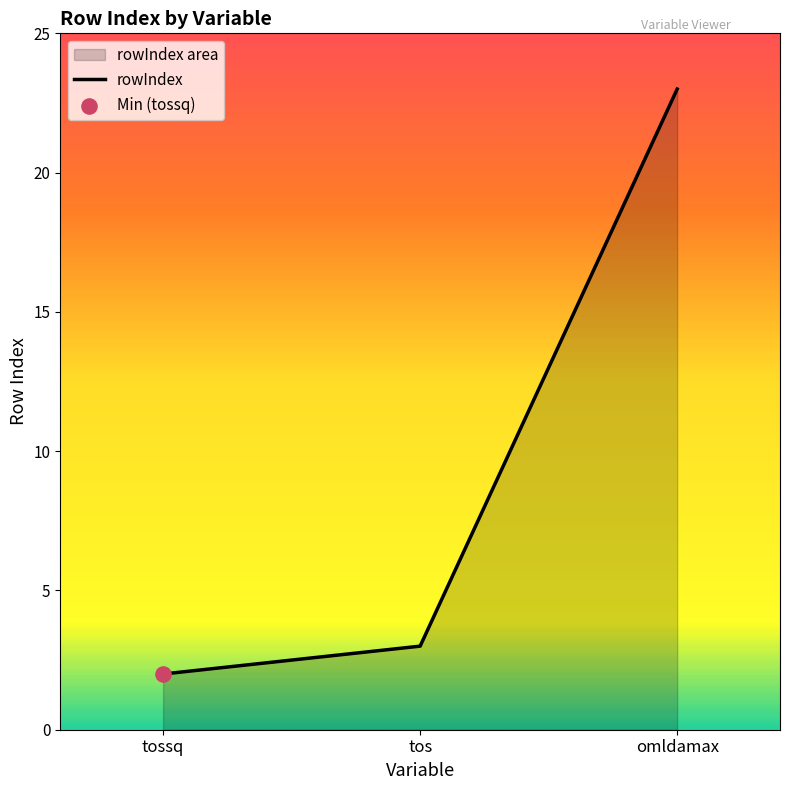

What is the ratio of the value at tos to the value at tossq?

1.5